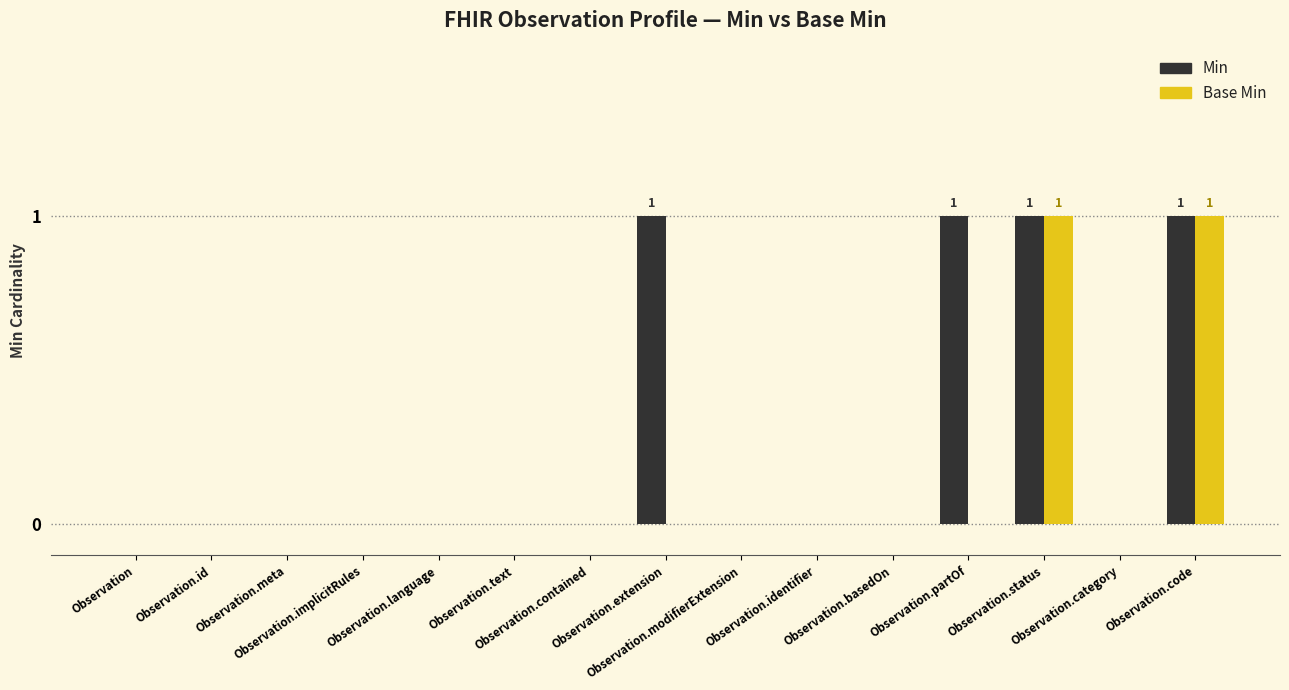

Which series has the largest total across all categories?

Min